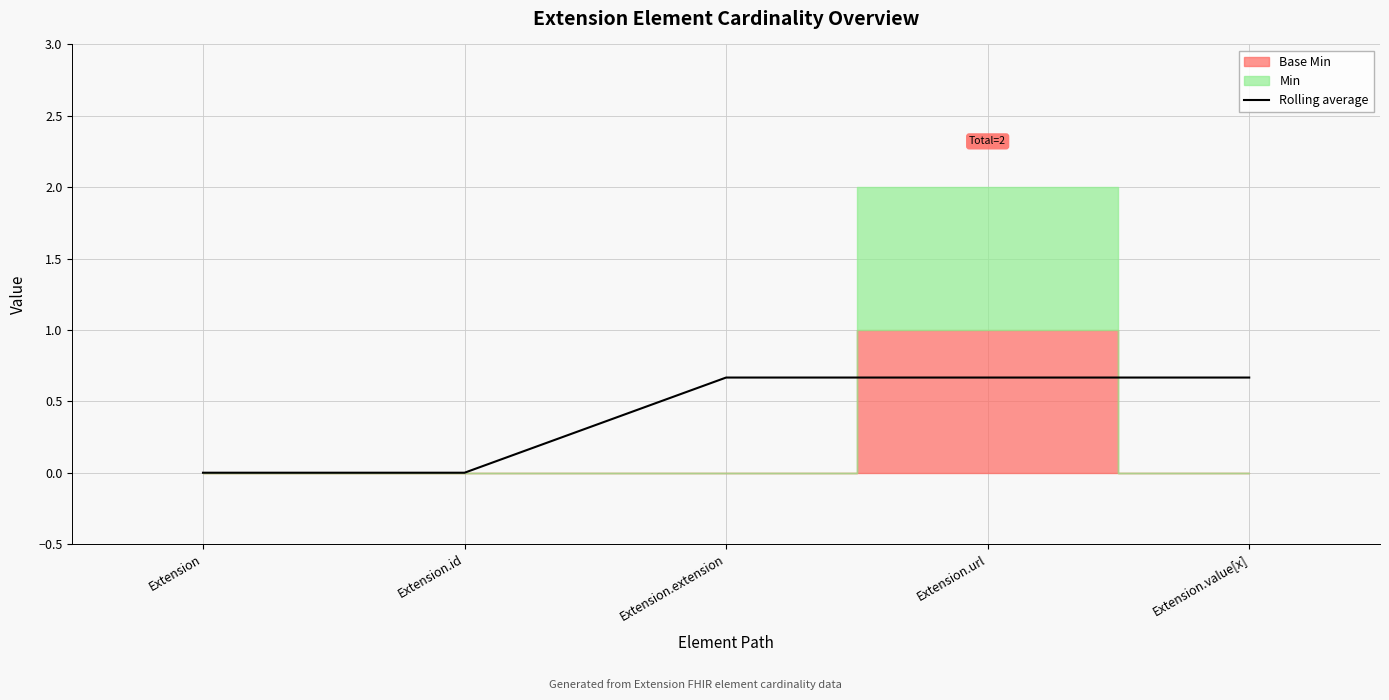

True or false: the data shows -0.3 at Extension.

False